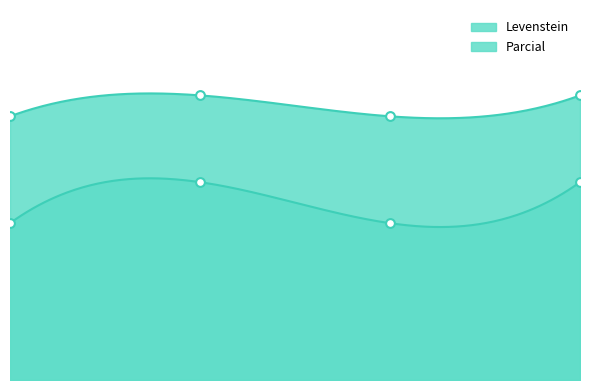

What are all the series names shown in the legend?

Levenstein, Parcial